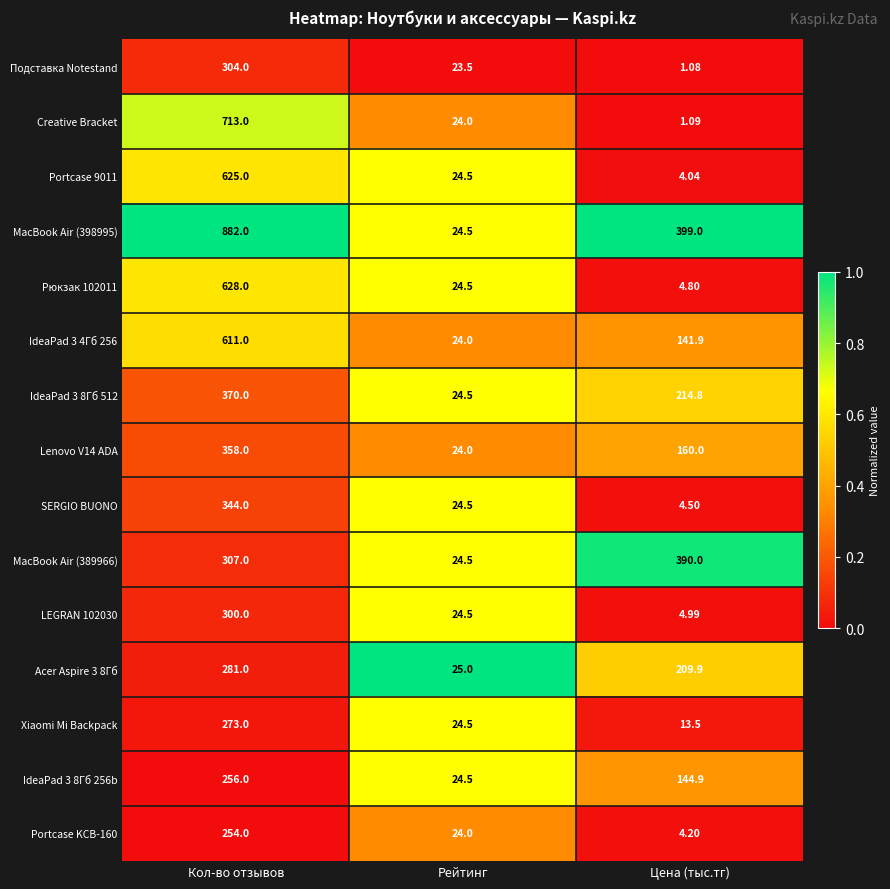

At which category is the sum across all series the highest?

Кол-во отзывов